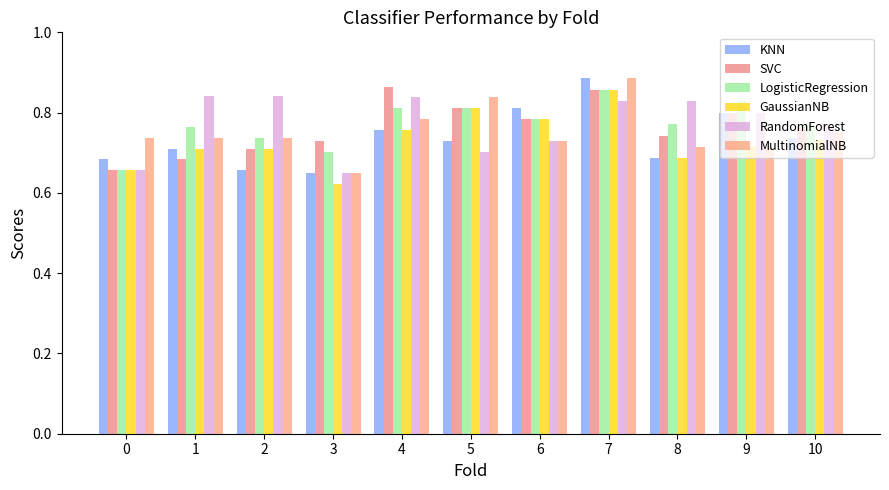

Reading left to right, transcribe all the data shown in this chart.

KNN: 0=0.7	1=0.7	2=0.7	3=0.6	4=0.8	5=0.7	6=0.8	7=0.9	8=0.7	9=0.8	10=0.7
SVC: 0=0.7	1=0.7	2=0.7	3=0.7	4=0.9	5=0.8	6=0.8	7=0.9	8=0.7	9=0.8	10=0.8
LogisticRegression: 0=0.7	1=0.8	2=0.7	3=0.7	4=0.8	5=0.8	6=0.8	7=0.9	8=0.8	9=0.8	10=0.8
GaussianNB: 0=0.7	1=0.7	2=0.7	3=0.6	4=0.8	5=0.8	6=0.8	7=0.9	8=0.7	9=0.7	10=0.7
RandomForest: 0=0.7	1=0.8	2=0.8	3=0.6	4=0.8	5=0.7	6=0.7	7=0.8	8=0.8	9=0.8	10=0.8
MultinomialNB: 0=0.7	1=0.7	2=0.7	3=0.6	4=0.8	5=0.8	6=0.7	7=0.9	8=0.7	9=0.7	10=0.8